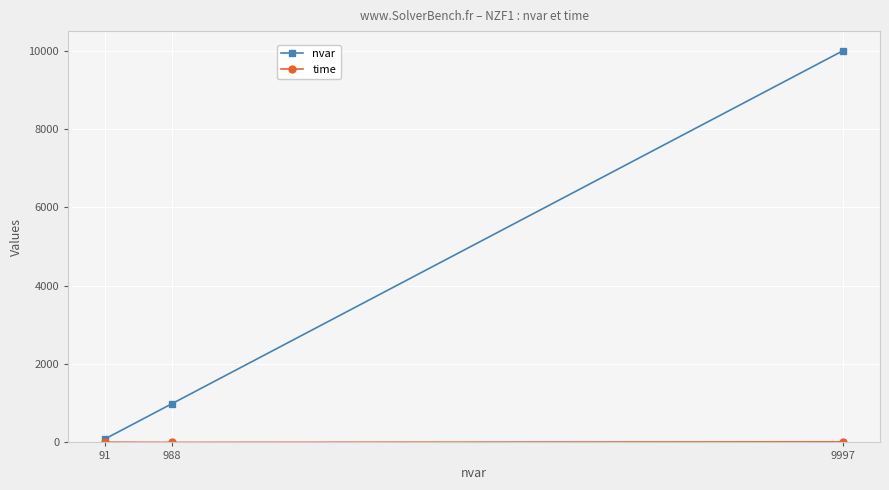

What is the difference between the highest and lowest values at 9997?

9982.7